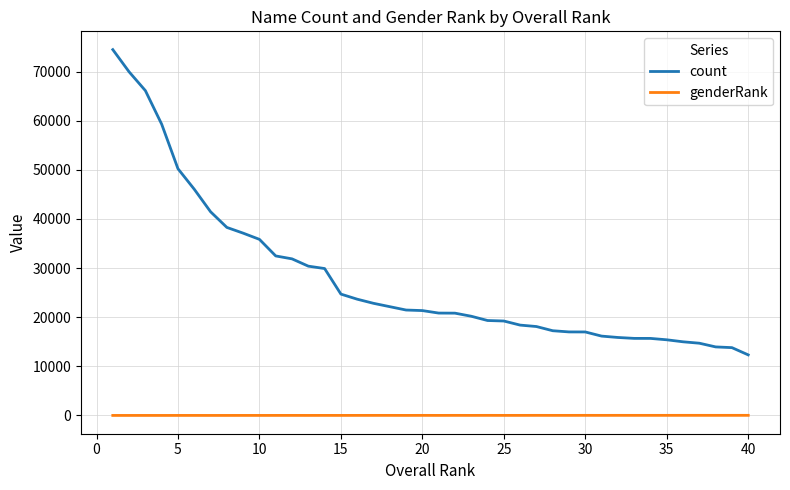

Is this an area chart (filled region under the line)?

No